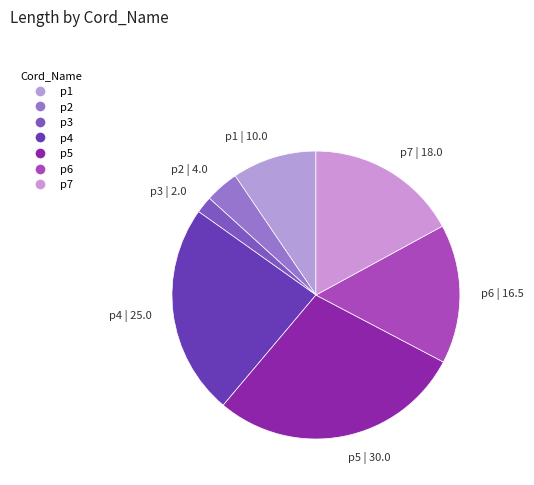

How many slices are in this pie chart?

7